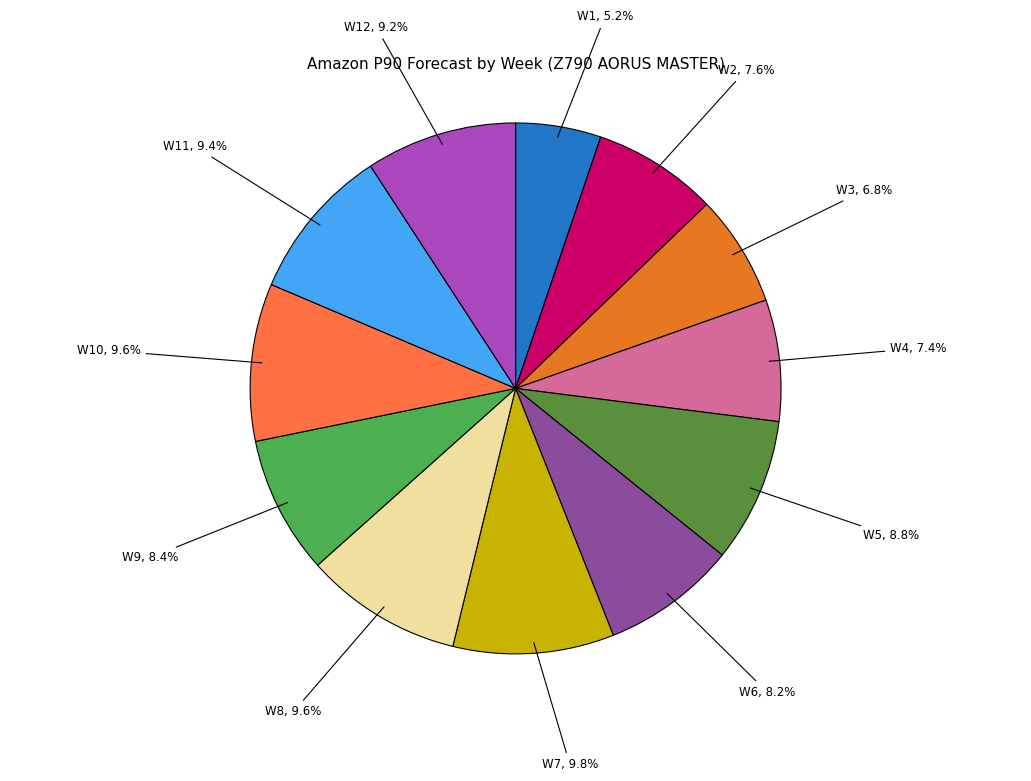

Is there any slice that represents more than half of the pie?

No